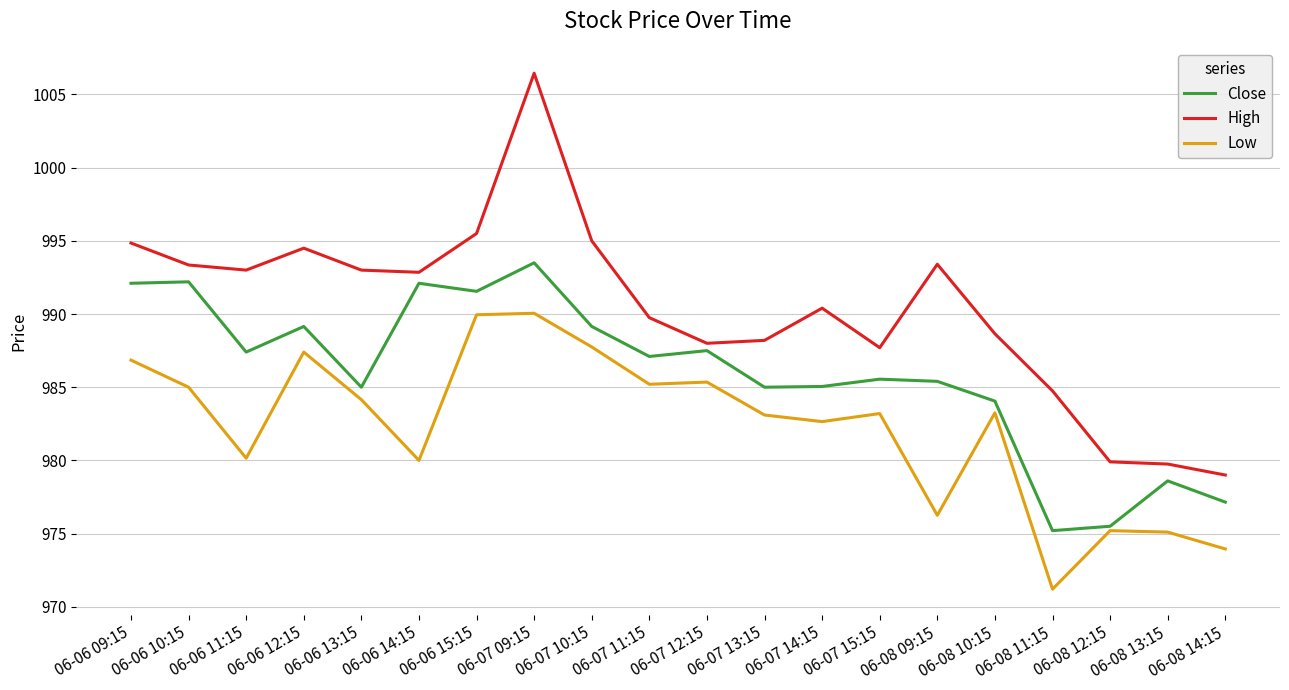

Which series has the largest total across all categories?

High